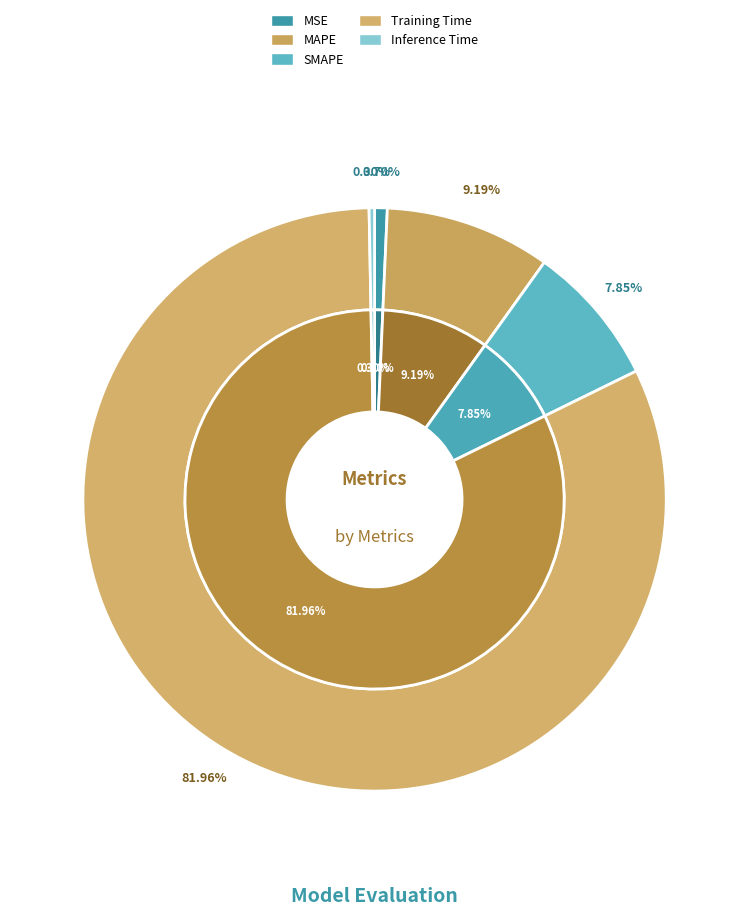

What is the change in value from MAPE to Training Time?

+2.7